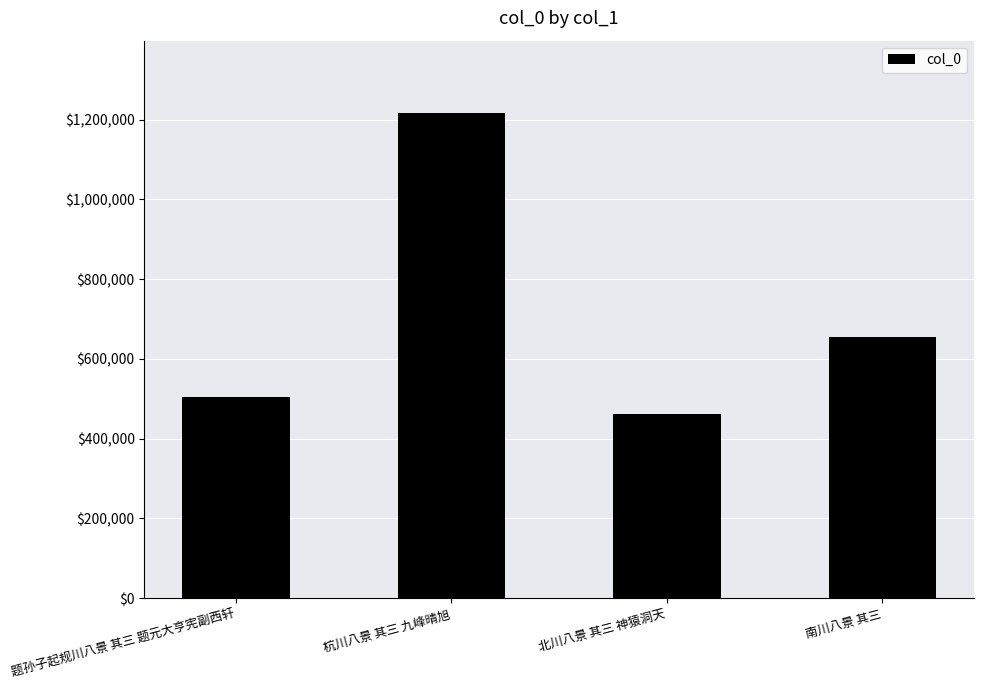

Which has a higher value, 南川八景 其三 or 题孙子起规川八景 其三 题元大亨宪副西轩?

南川八景 其三